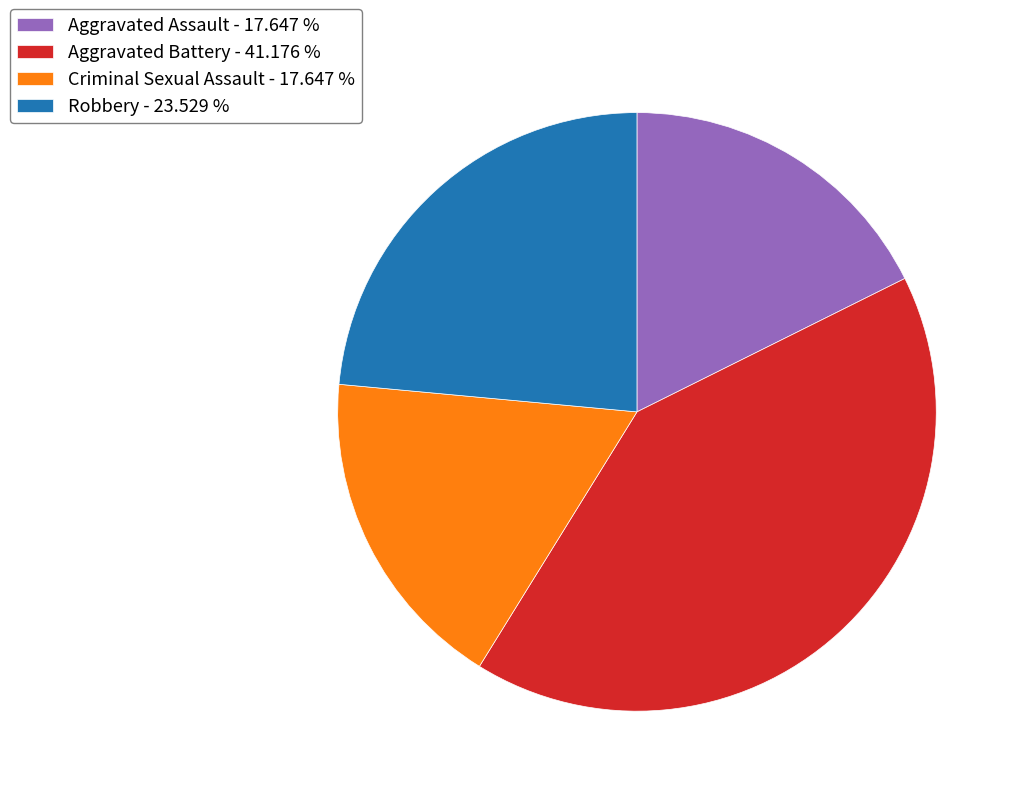

The Robbery slice represents 24% of the pie. True or false?

True